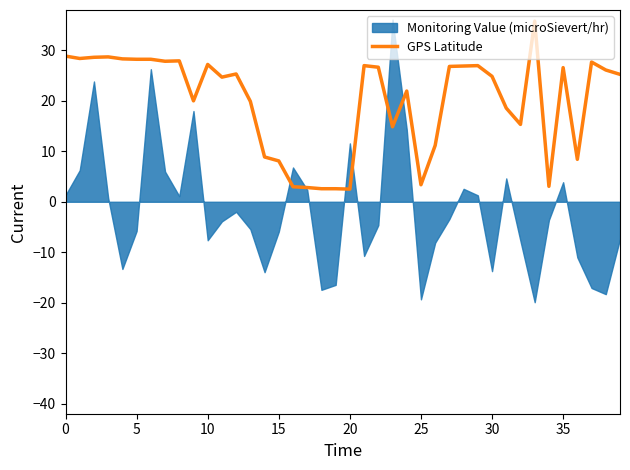

How many data points does each series have?

40